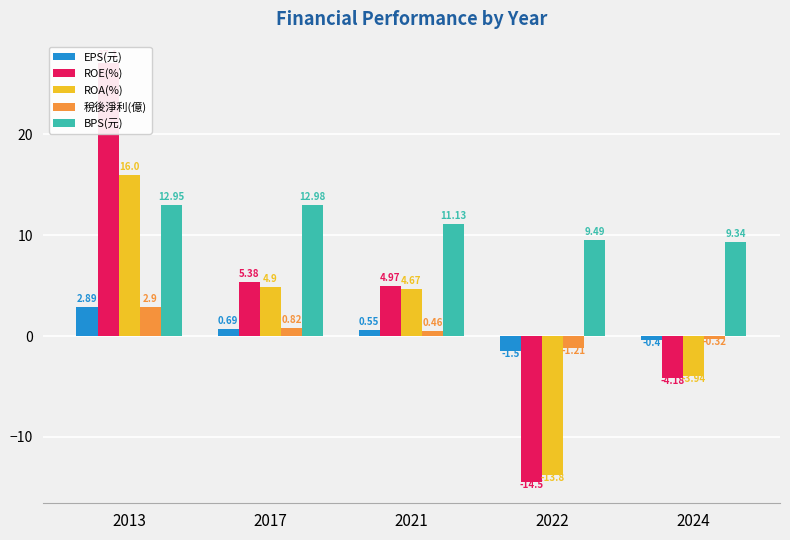

What is the sum of the ROE(%) values at 2022 and 2021?

-9.5